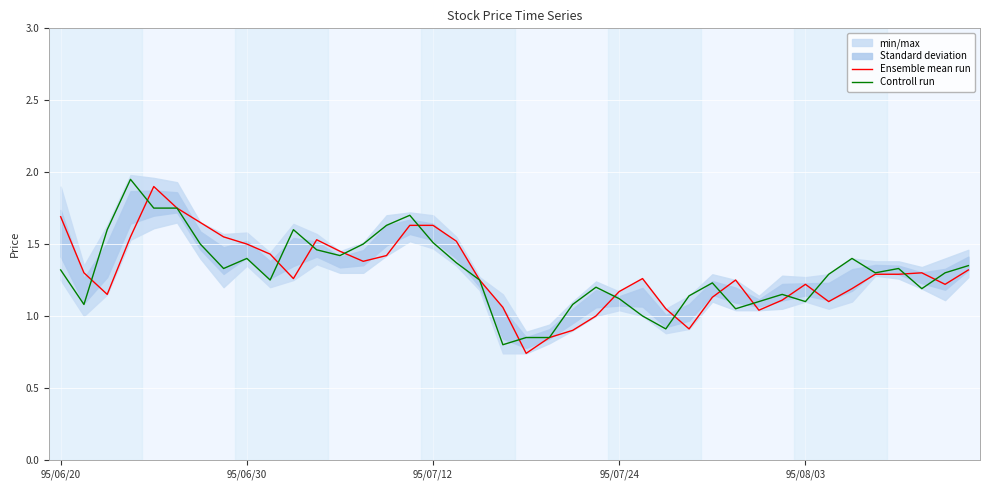

What is the maximum value shown in the chart?

1.9